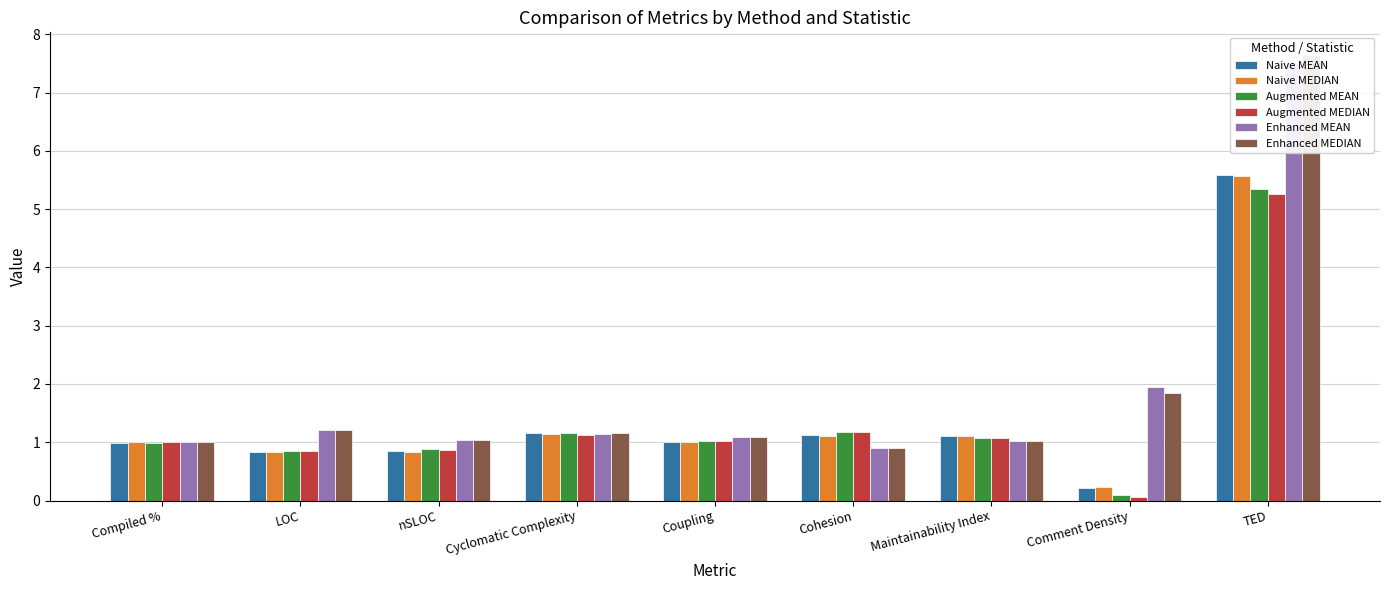

Read the Enhanced MEAN value at TED.

7.5